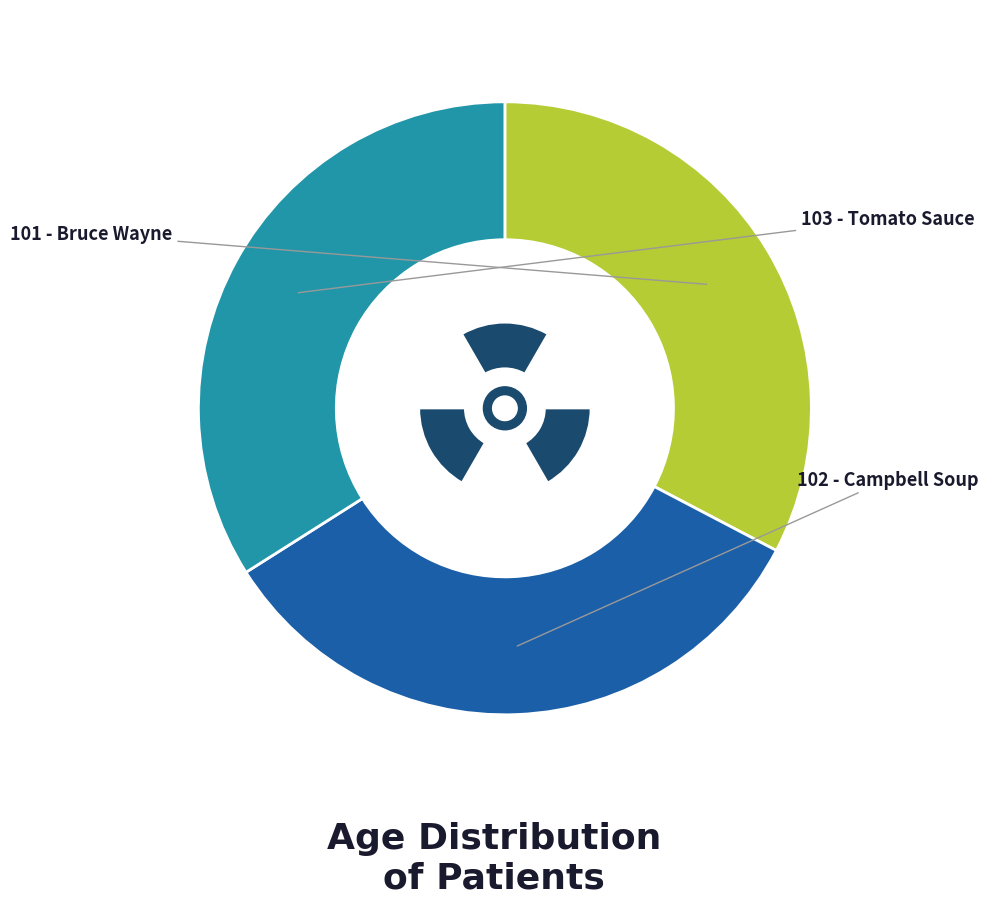

What portion of the pie excludes 103 - Tomato Sauce?

66.0%